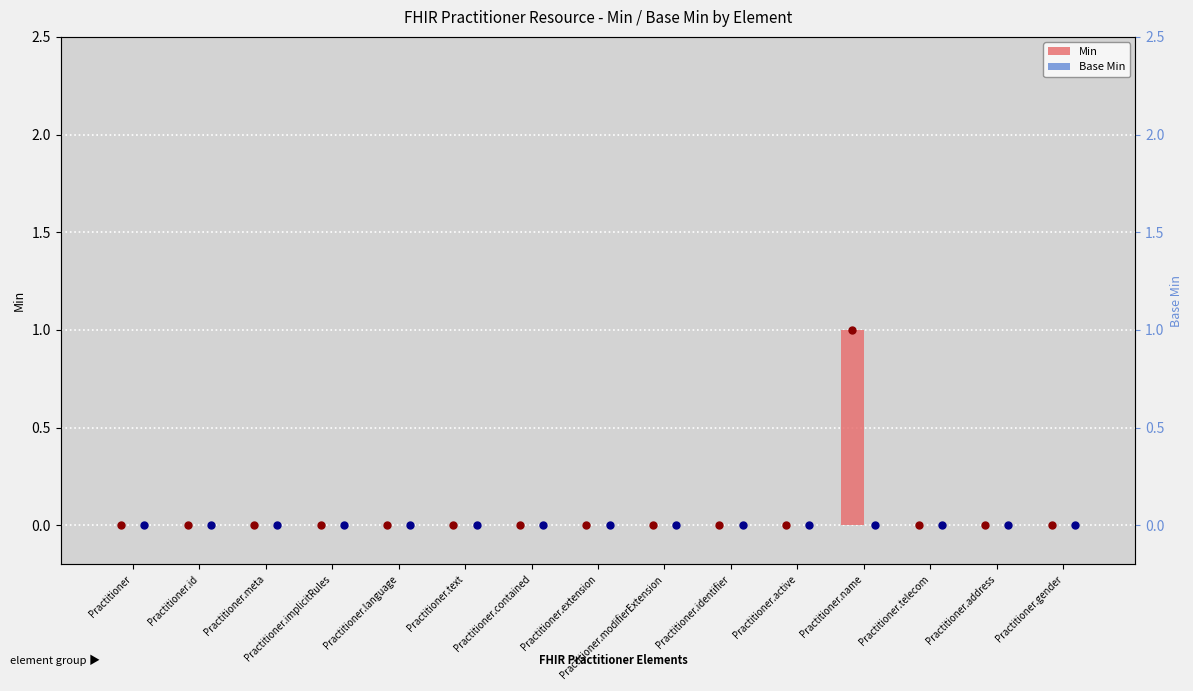

Which series reaches the minimum Y coordinate?

Min